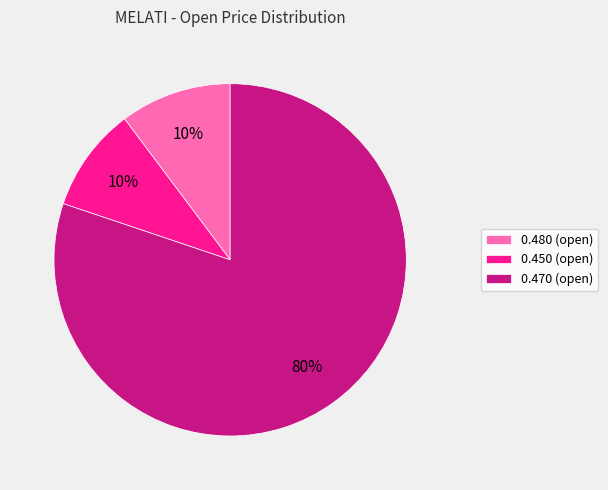

Do 0.470 (open) and 0.480 (open) together represent more than half of the pie?

Yes